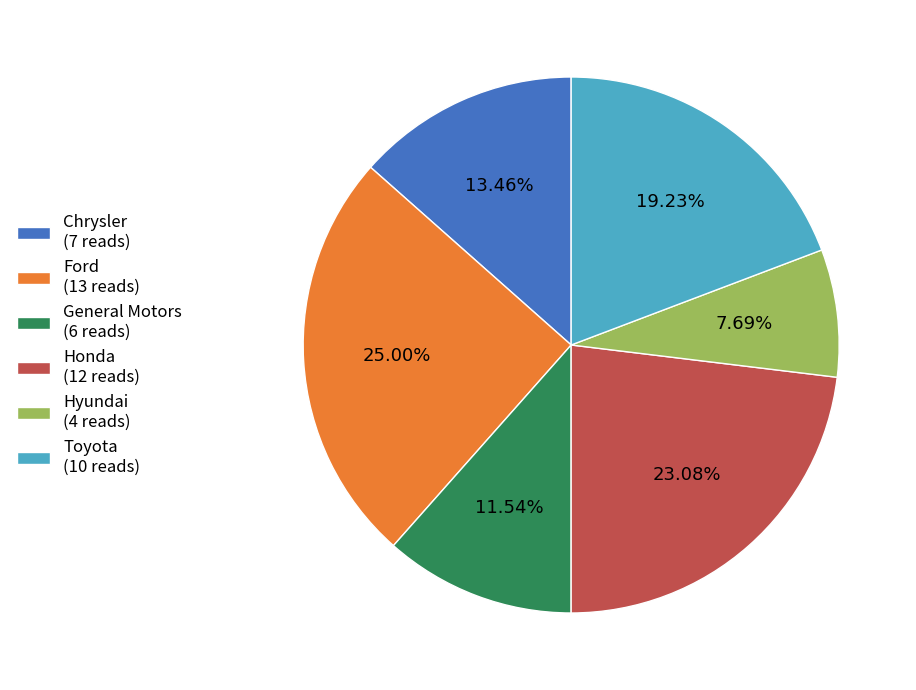

What is the ratio of the value at Chrysler (7 reads) to the value at Honda (12 reads)?

0.6